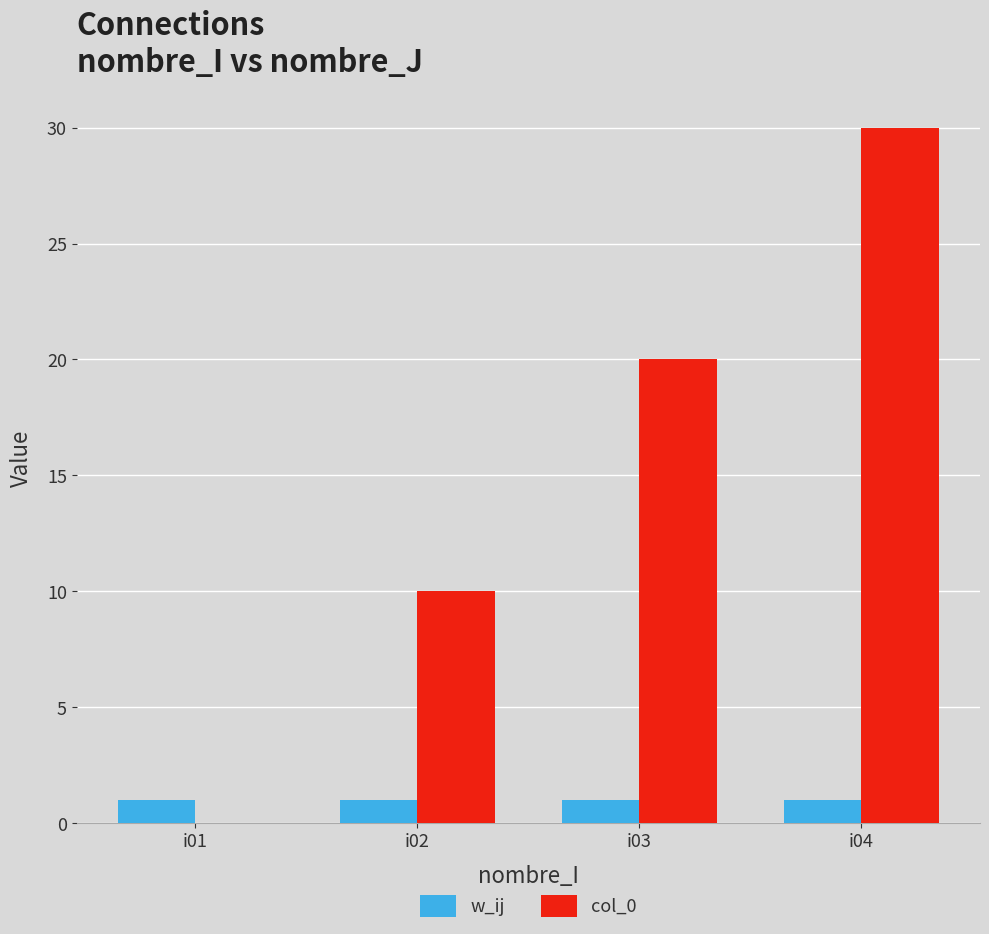

Is it true that w_ij equals 1 at i01?

True